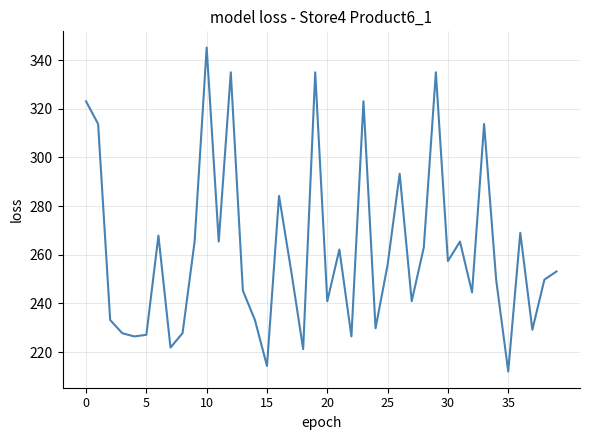

Does the chart have visible grid lines?

Yes